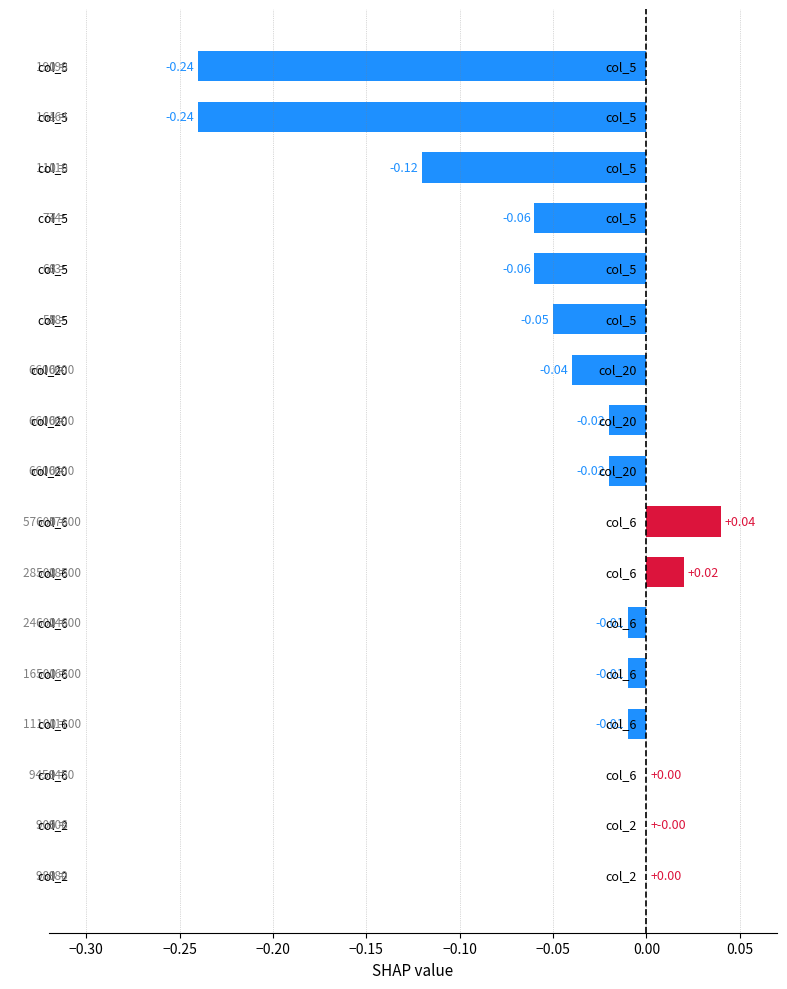

Are the bars horizontal?

Yes